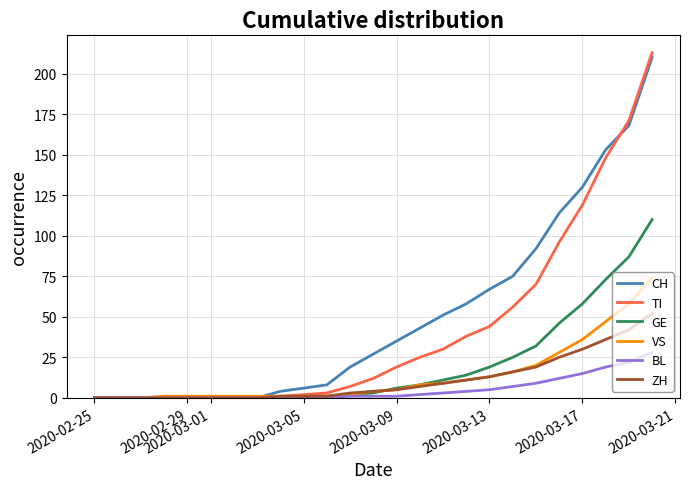

Which series has the widest spread of values?

TI